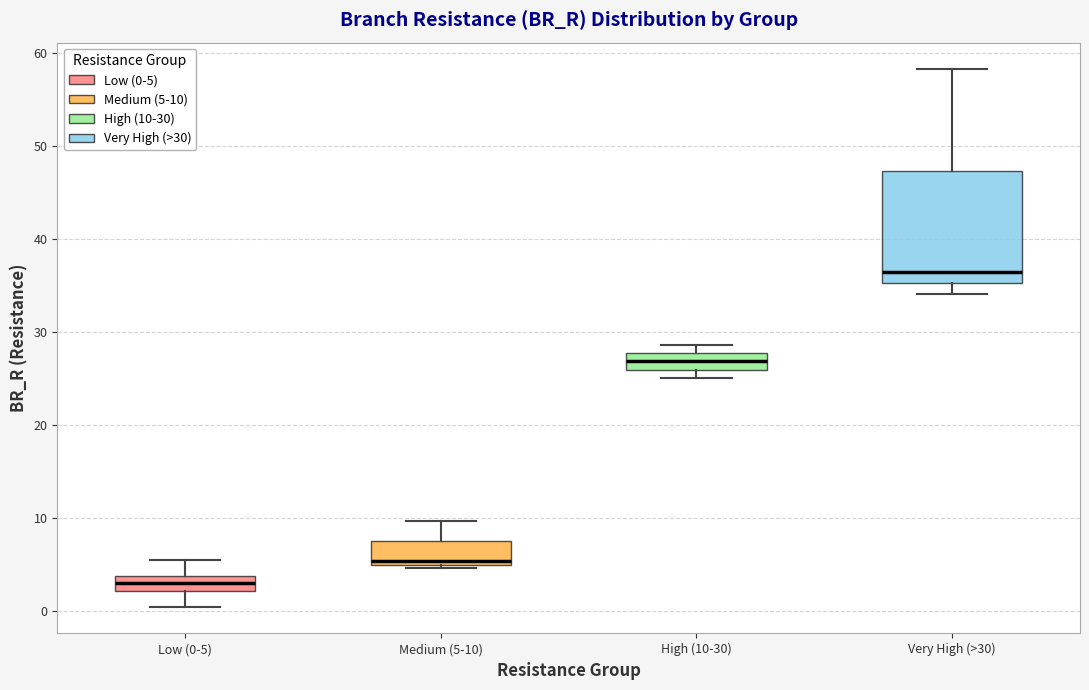

Reading left to right, read every box against the y-axis: the position of its median line, the range the box covers, and the ends of its whiskers. The values are not printed on the chart, so give them approximately, as read against the axis.

Low (0-5): median 3, box 2 to 4, whiskers 0 to 6
Medium (5-10): median 5 (just above the box's lower edge), box 5 to 8, whiskers 5 (just below the box's lower edge) to 10
High (10-30): median 27, box 26 to 28, whiskers 25 to 29
Very High (>30): median 36, box 35 to 47, whiskers 34 to 58